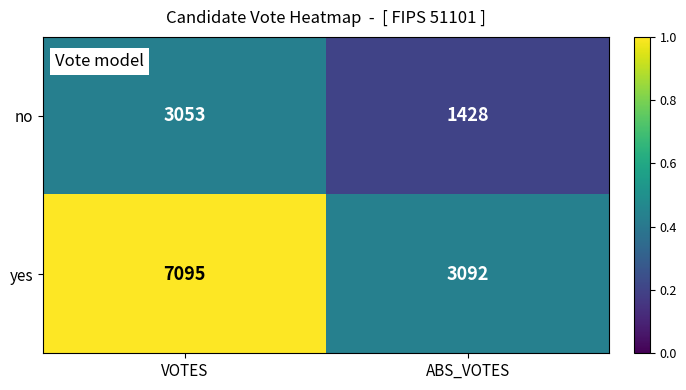

Which series has the largest total across all categories?

yes